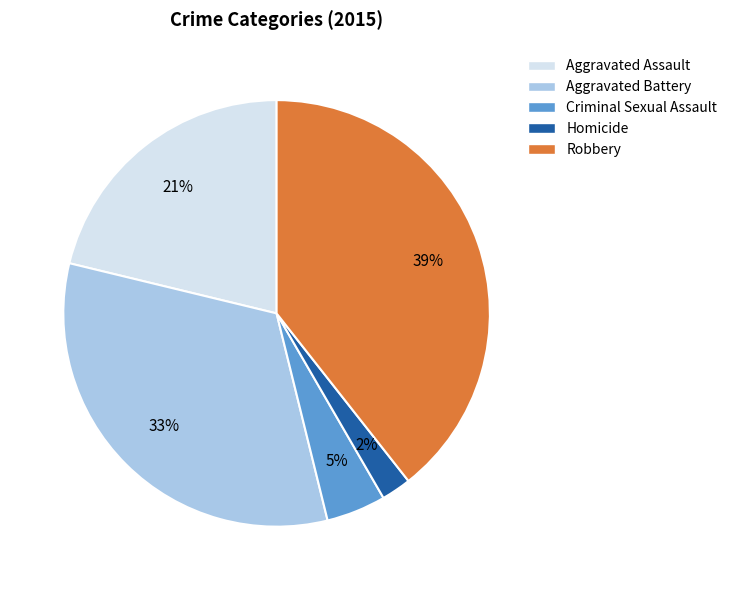

Do Homicide and Aggravated Battery together represent more than half of the pie?

No